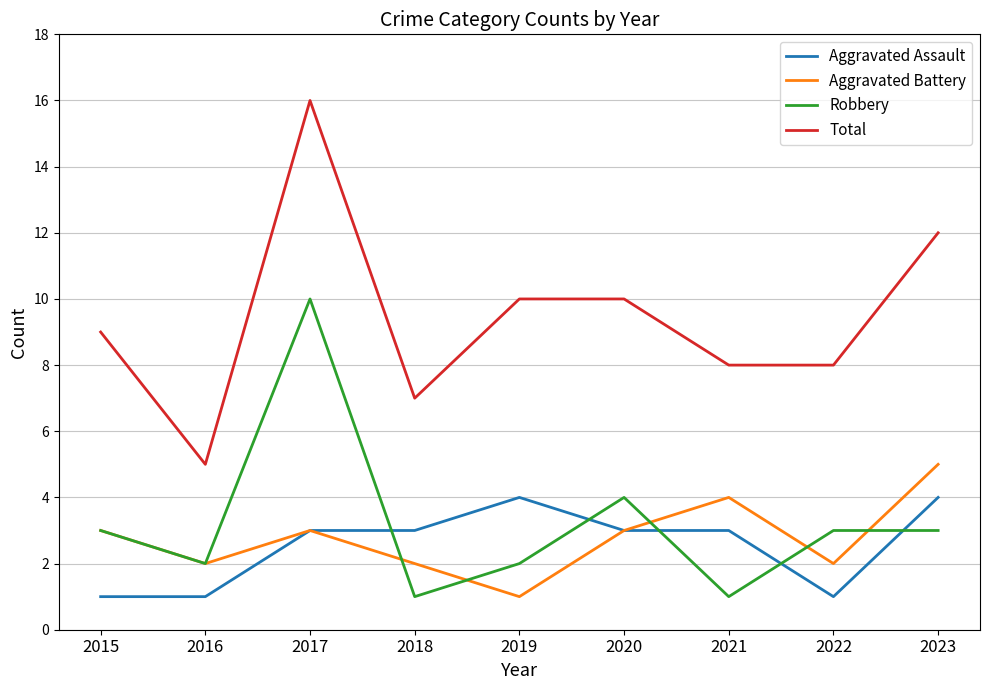

True or false: Total has a value of 5 at 2016.

True